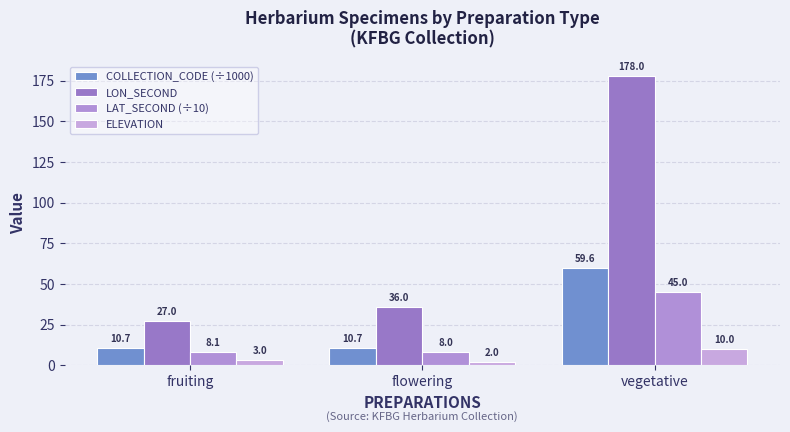

What is the label of the 3rd bar from the right?

fruiting